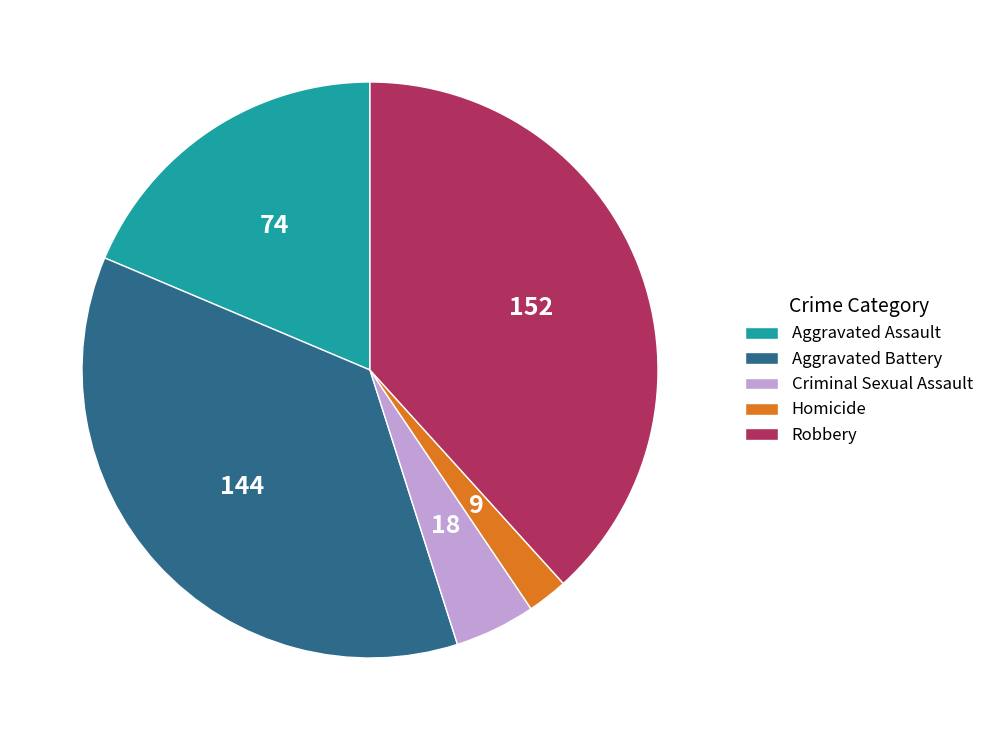

Between Aggravated Assault and Aggravated Battery, which is larger?

Aggravated Battery